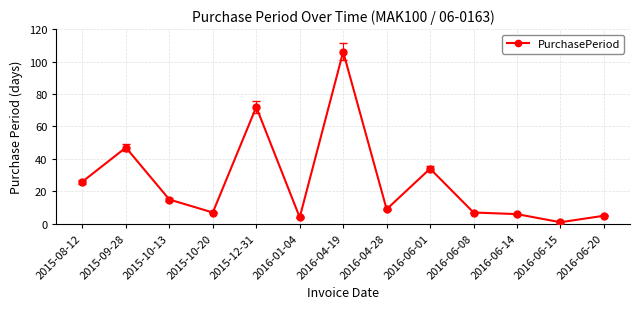

Read the value at 2016-01-04, to the nearest 5.

5